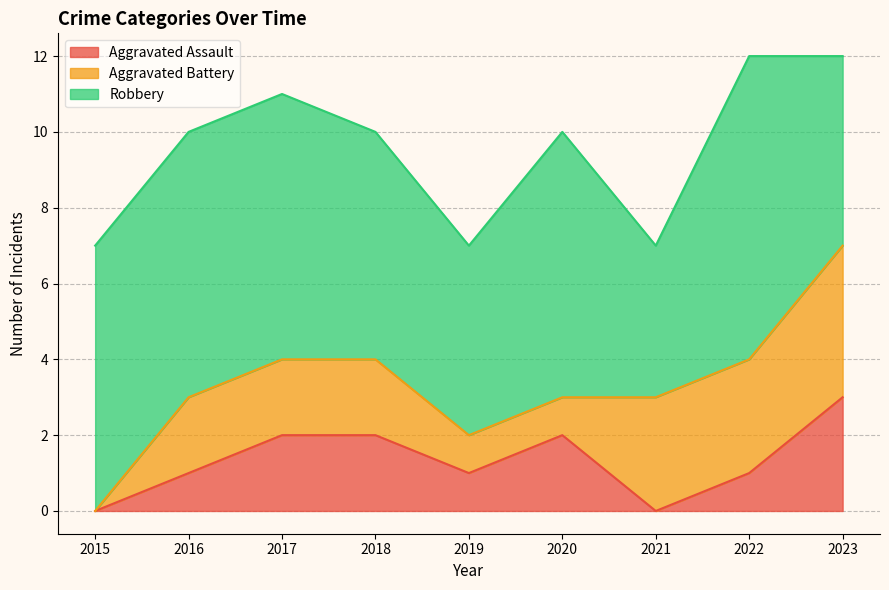

Reading left to right, transcribe all the data shown in this chart.

Aggravated Assault: 0	1	2	2	1	2	0	1	3
Aggravated Battery: 0	2	2	2	1	1	3	3	4
Robbery: 7	7	7	6	5	7	4	8	5